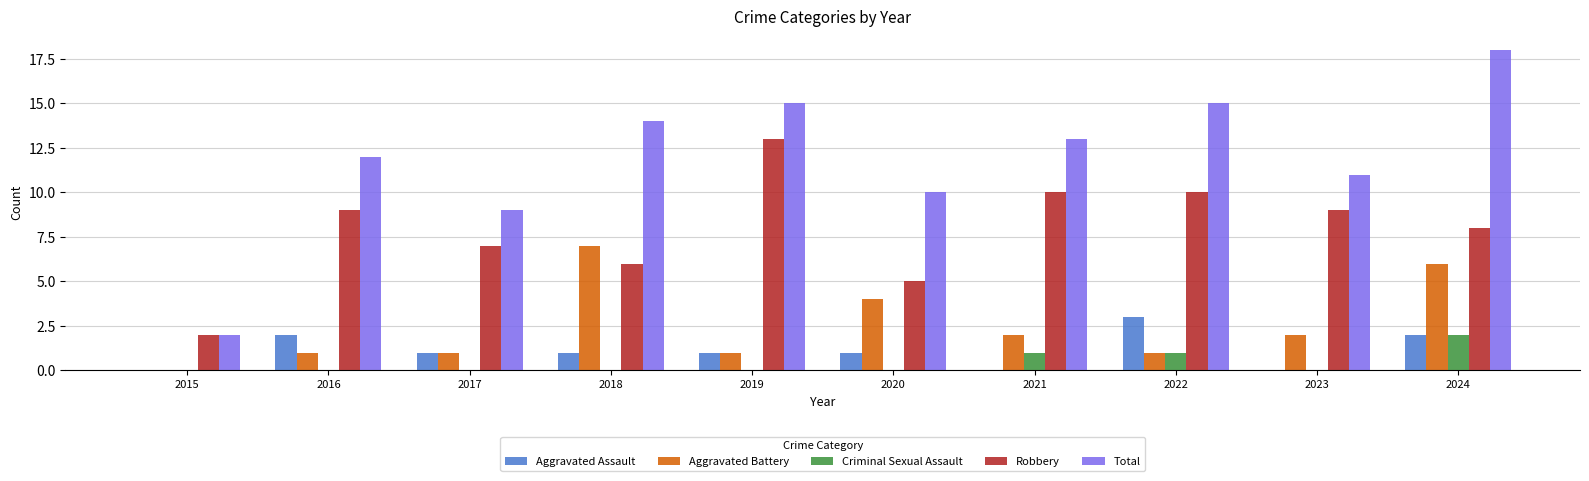

Reading left to right, list all the values displayed in this chart.

Aggravated Assault: 2015=0	2016=2	2017=1	2018=1	2019=1	2020=1	2021=0	2022=3	2023=0	2024=2
Aggravated Battery: 2015=0	2016=1	2017=1	2018=7	2019=1	2020=4	2021=2	2022=1	2023=2	2024=6
Criminal Sexual Assault: 2015=0	2016=0	2017=0	2018=0	2019=0	2020=0	2021=1	2022=1	2023=0	2024=2
Robbery: 2015=2	2016=9	2017=7	2018=6	2019=13	2020=5	2021=10	2022=10	2023=9	2024=8
Total: 2015=2	2016=12	2017=9	2018=14	2019=15	2020=10	2021=13	2022=15	2023=11	2024=18